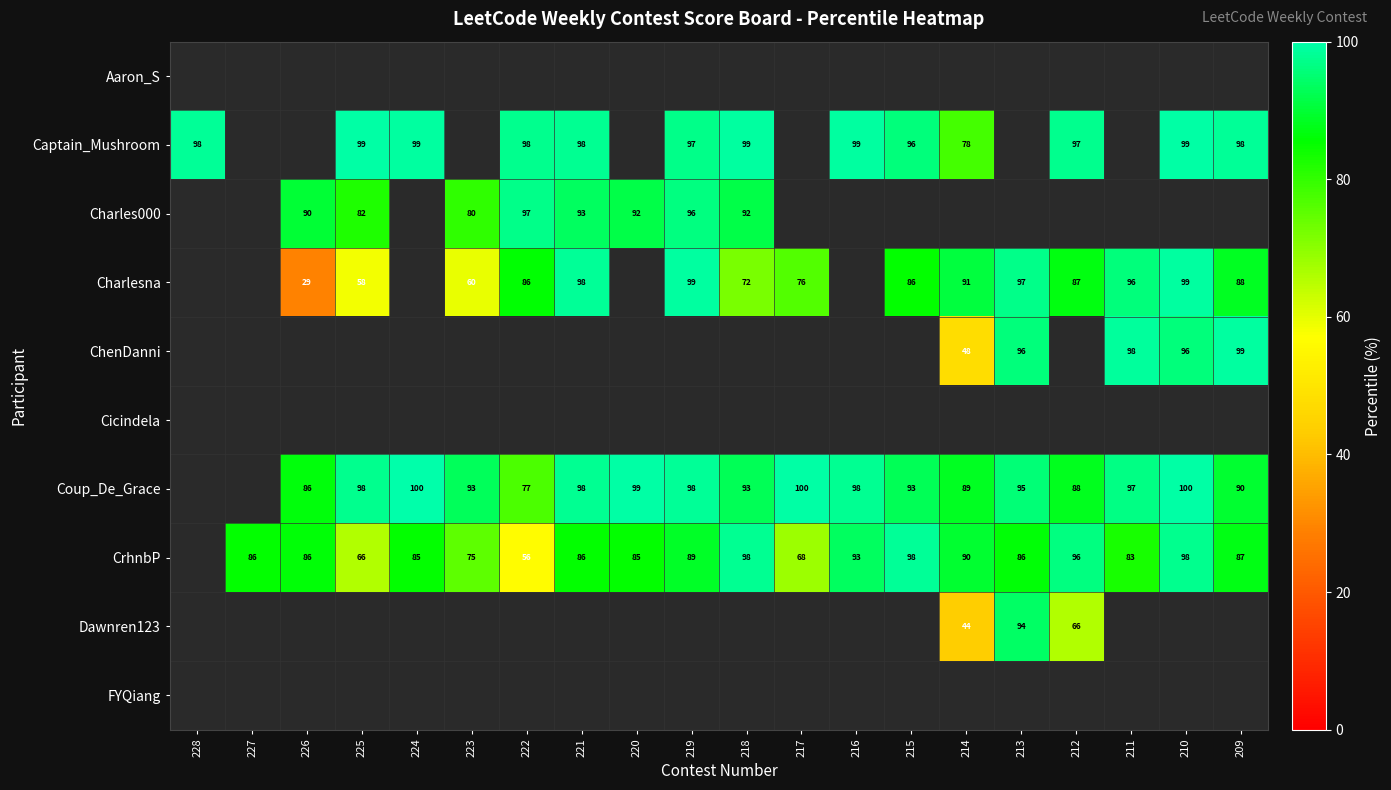

Is the value of ChenDanni at 210 greater than the value of CrhnbP at 218?

No